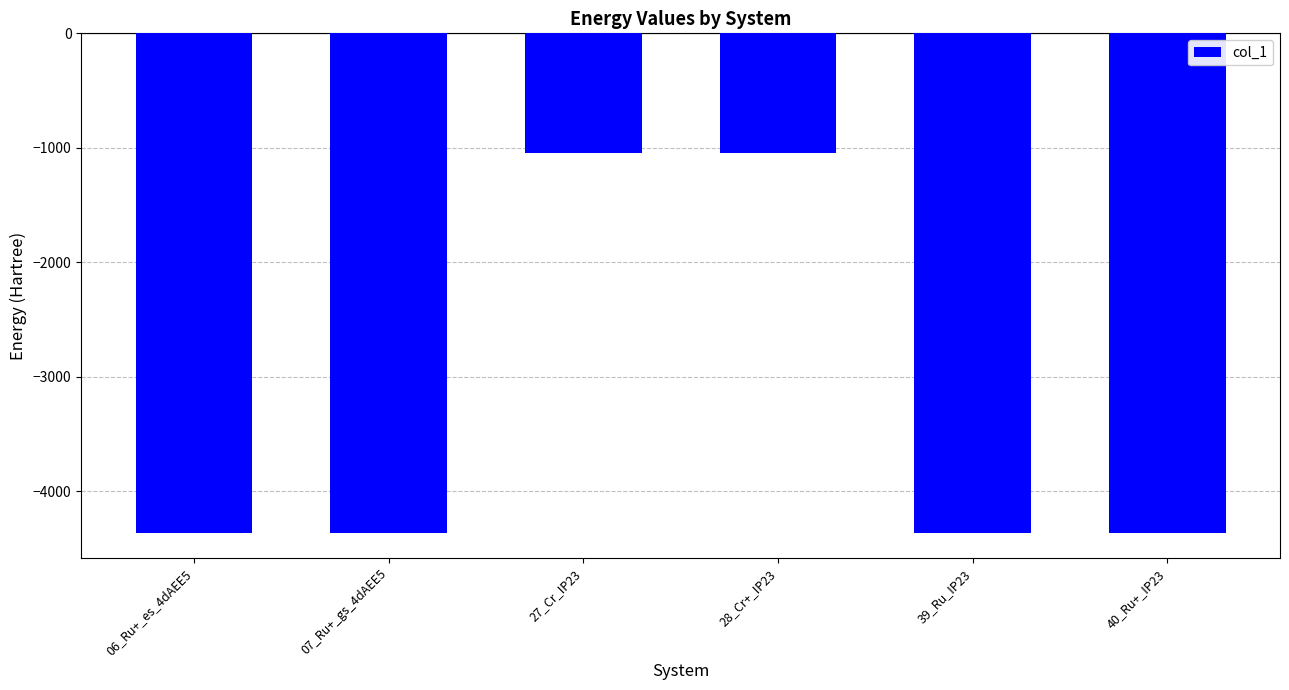

True or false: the data shows -4361.6 at 06_Ru+_es_4dAEE5.

True